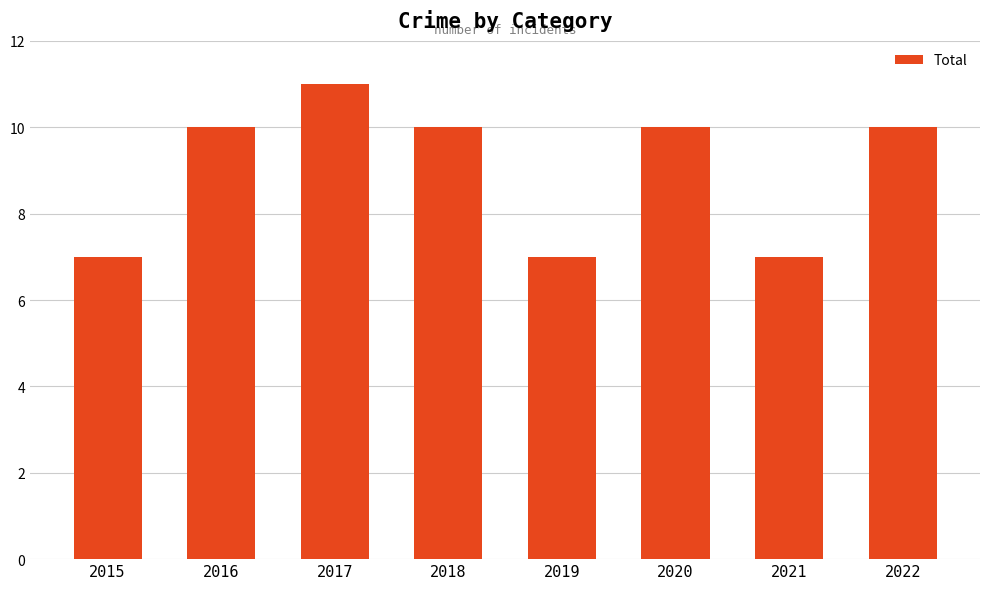

What is the average value?

9